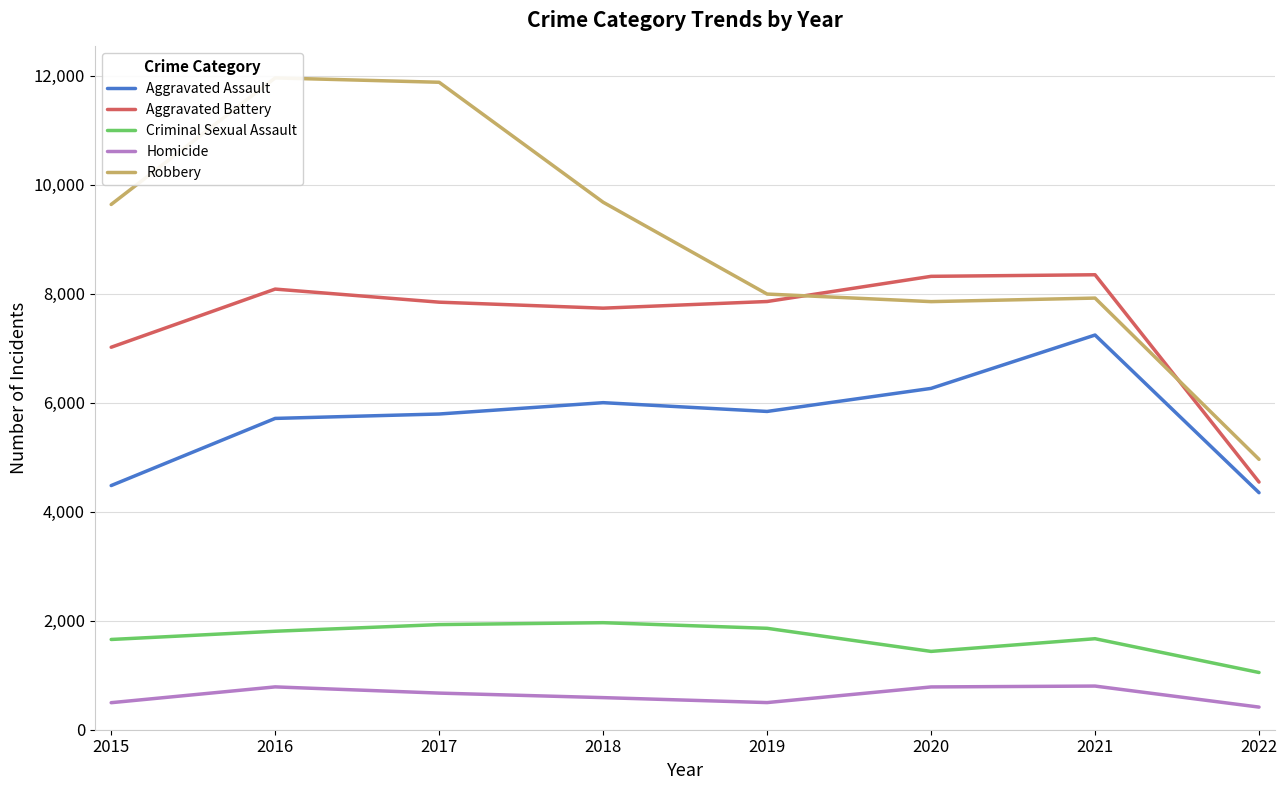

Reading left to right, list all the values displayed in this chart.

Aggravated Assault: 4480	5712	5793	6001	5840	6263	7242	4349
Aggravated Battery: 7018	8085	7845	7735	7857	8319	8348	4544
Criminal Sexual Assault: 1656	1807	1929	1964	1861	1437	1670	1050
Homicide: 496	786	672	589	498	785	801	415
Robbery: 9638	11960	11880	9679	7994	7855	7920	4961